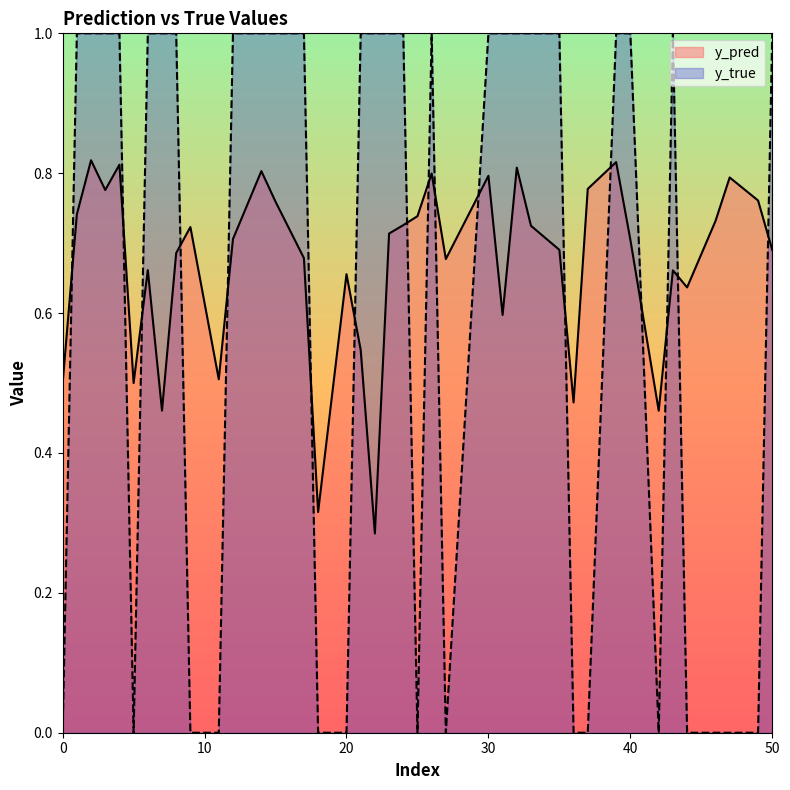

The value of y_true at 1 is 1.0. True or false?

True